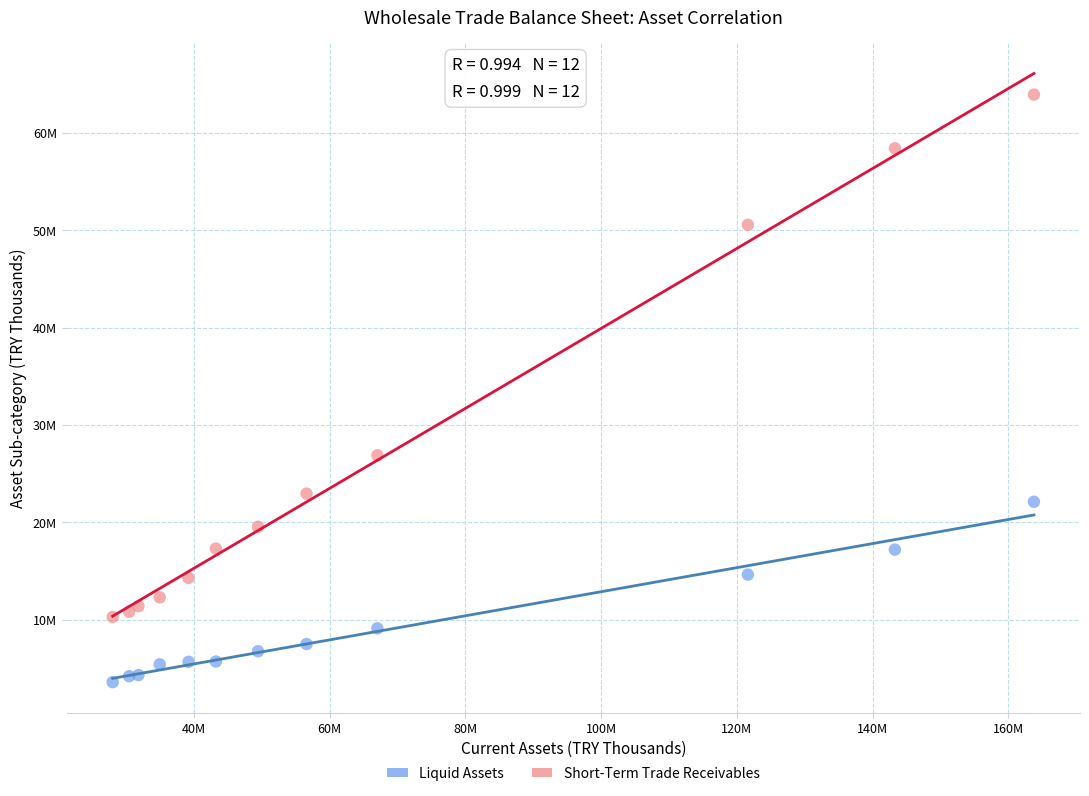

Which series contains the highest Y value?

Short-Term Trade Receivables